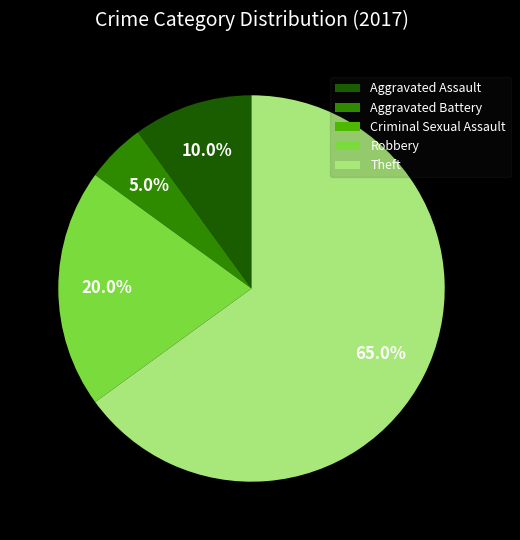

To the nearest percent, what is the average slice percentage?

20%